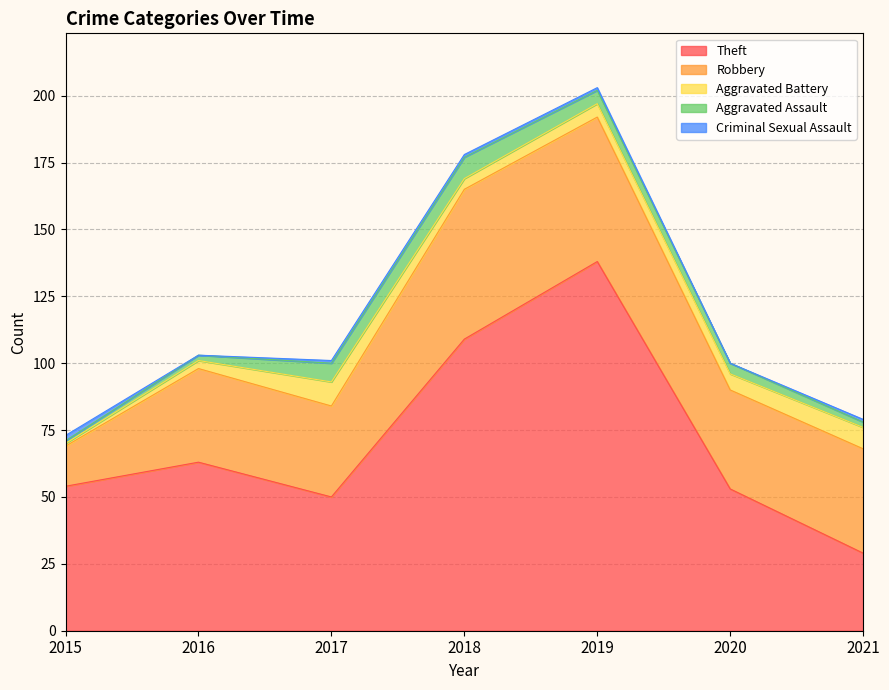

Which series has the widest spread of values?

Theft